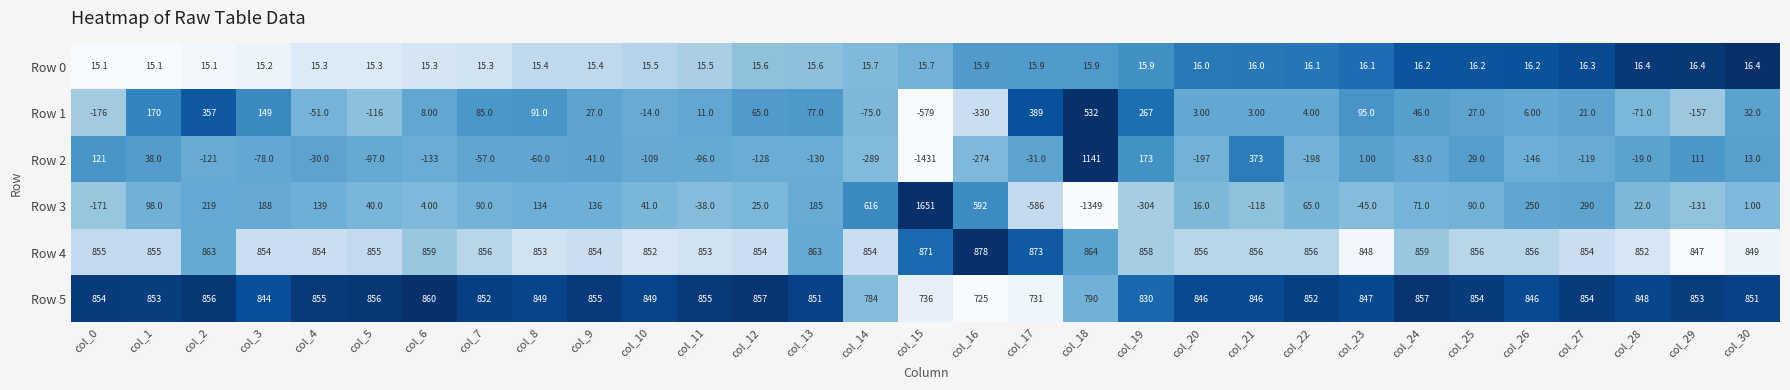

How many distinct data groups are displayed?

6